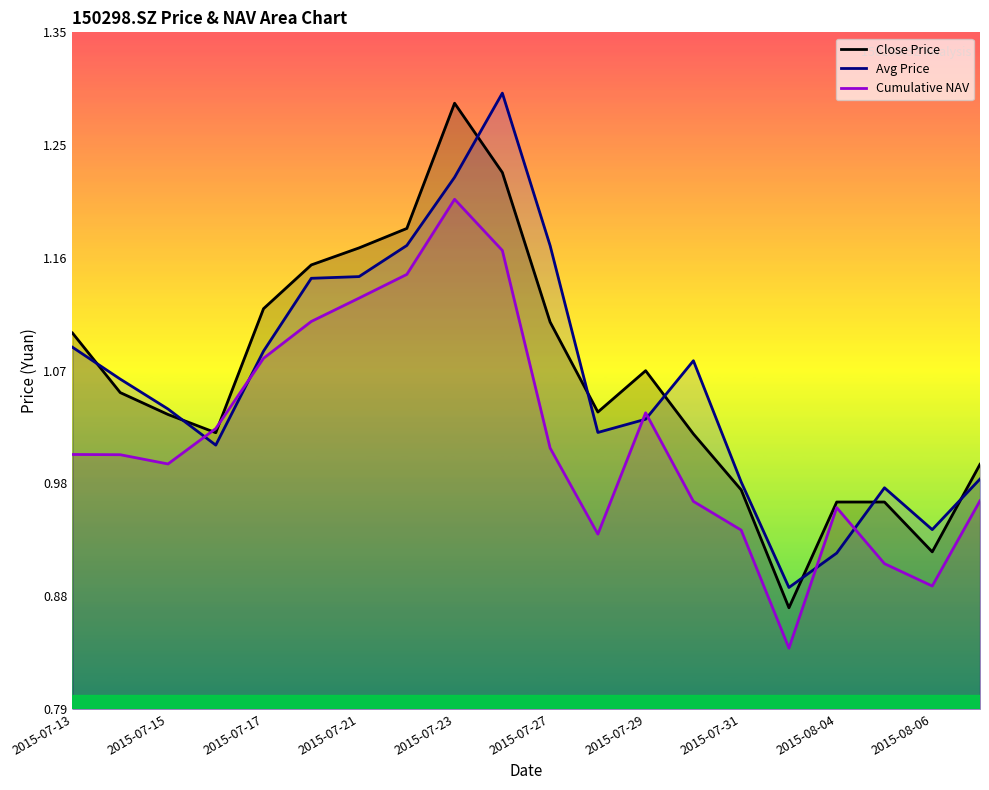

Does the chart have visible grid lines?

No